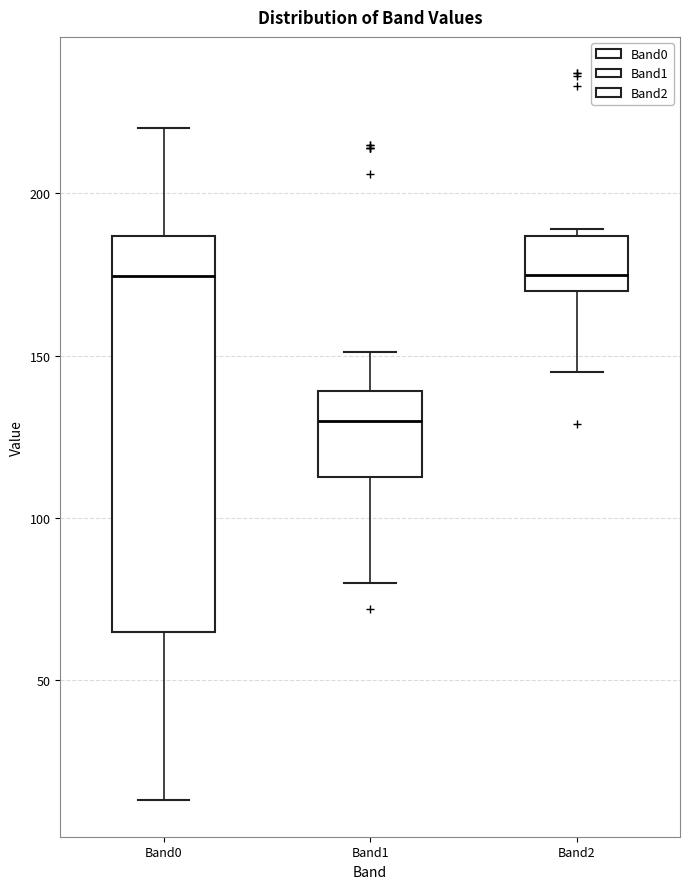

Which box is the tallest, from its lower edge to its upper edge?

Band0